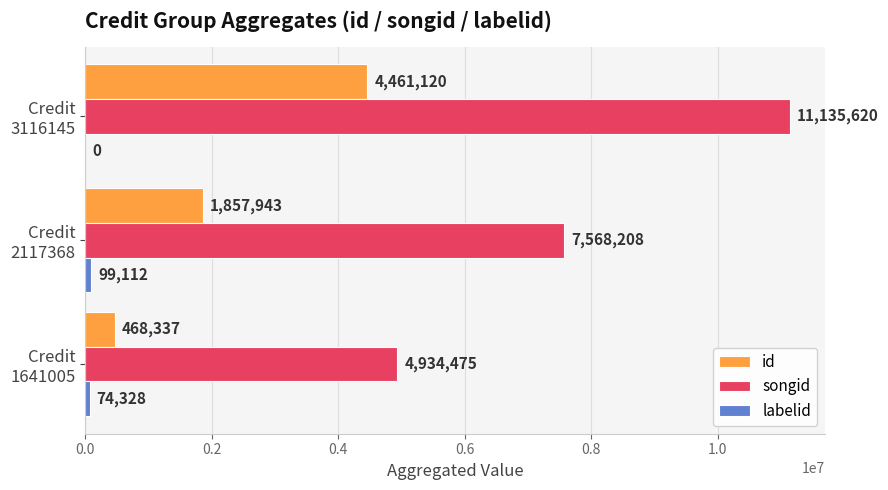

What is the sum of all id values?

6787400